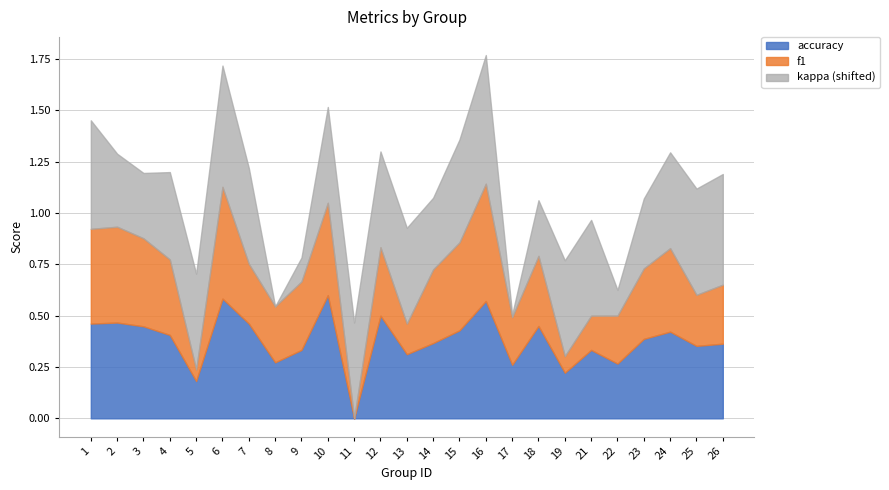

What is the greatest value displayed?

0.6